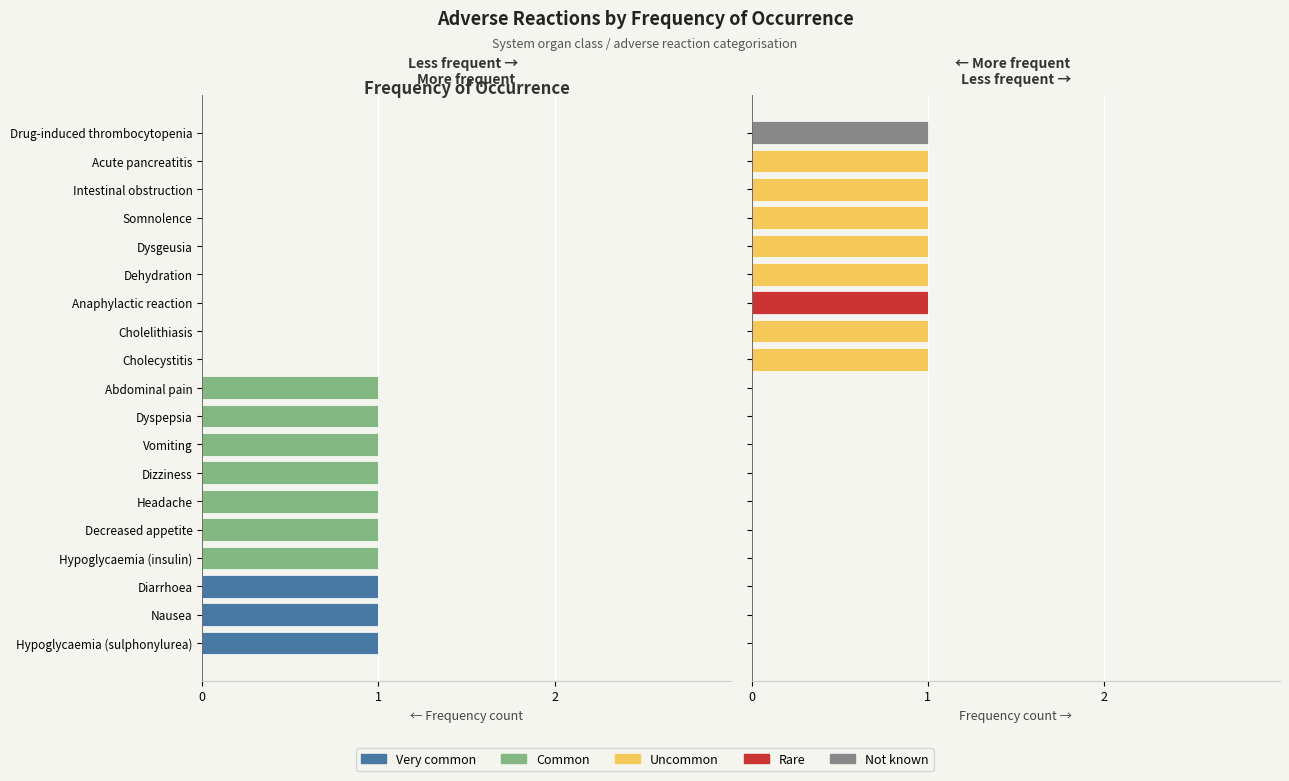

Which has a higher value, Abdominal pain or Hypoglycaemia (sulphonylurea)?

Abdominal pain